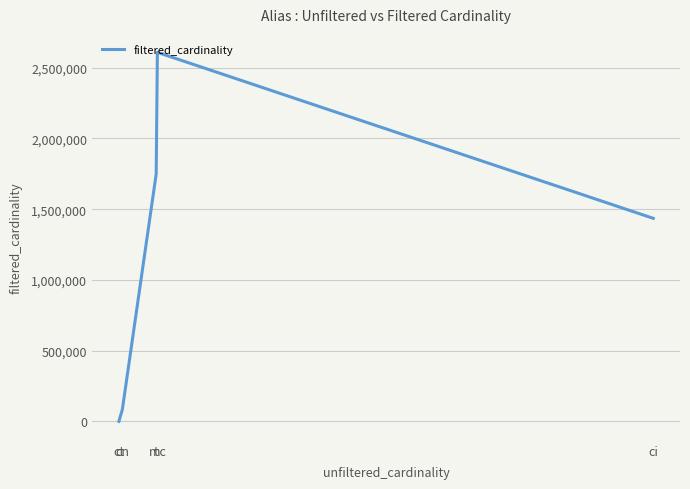

How many lines are shown in the chart?

1